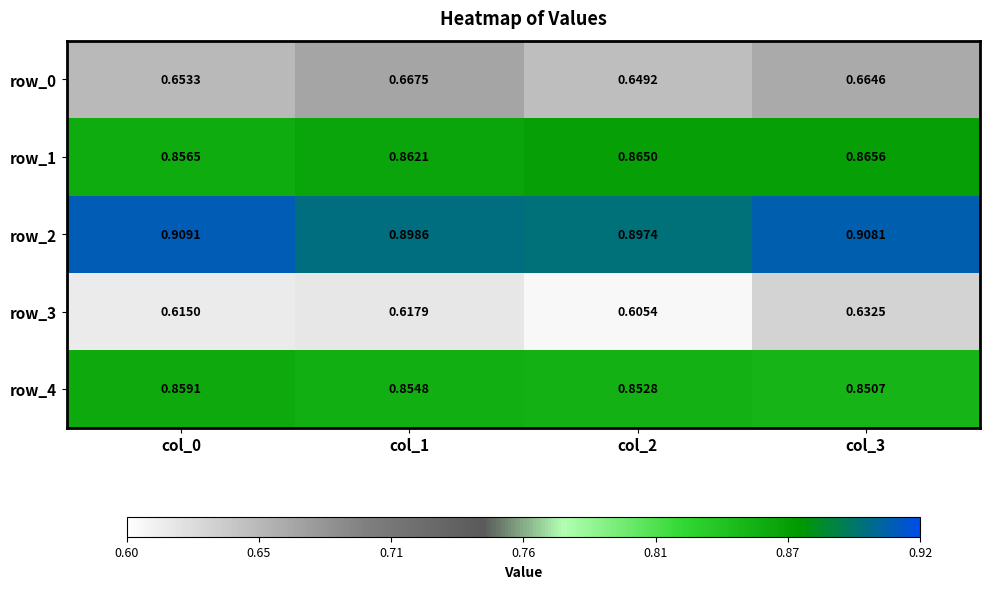

Between col_0 and col_1, which series saw the biggest shift?

row_0